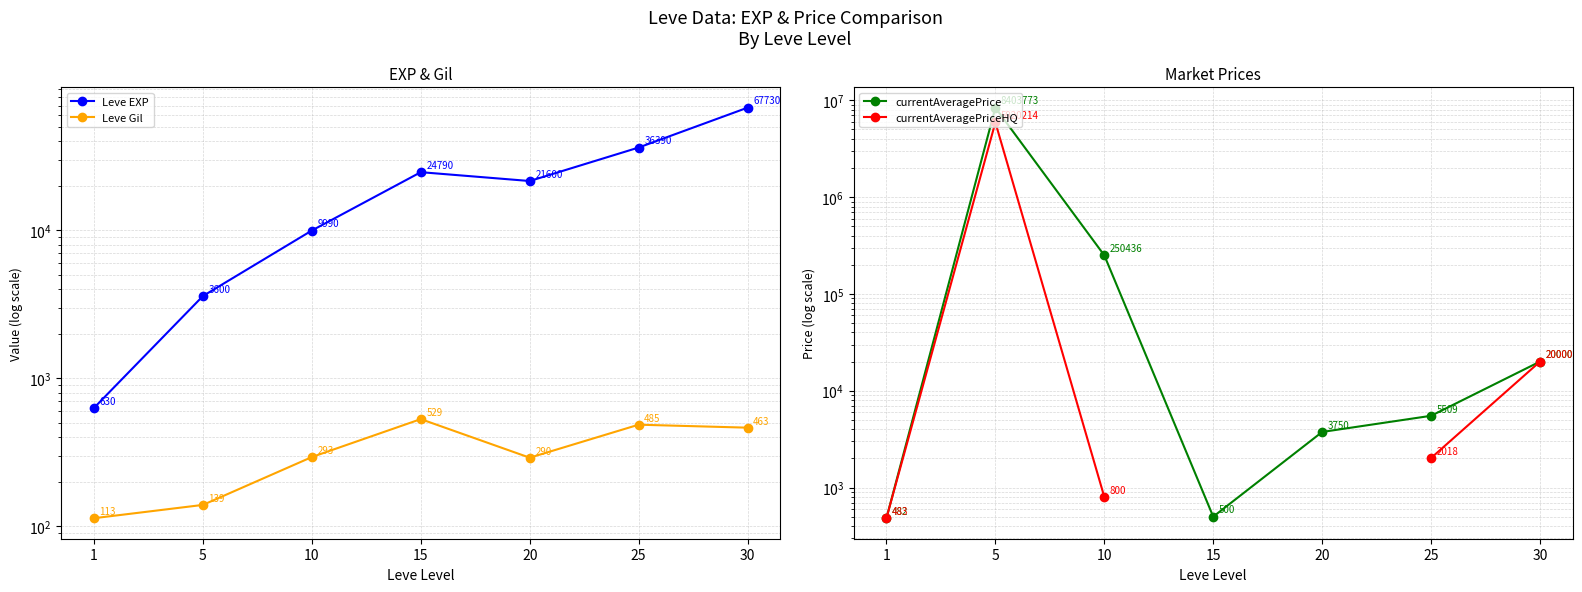

Which has a higher value, 10 or 5?

10